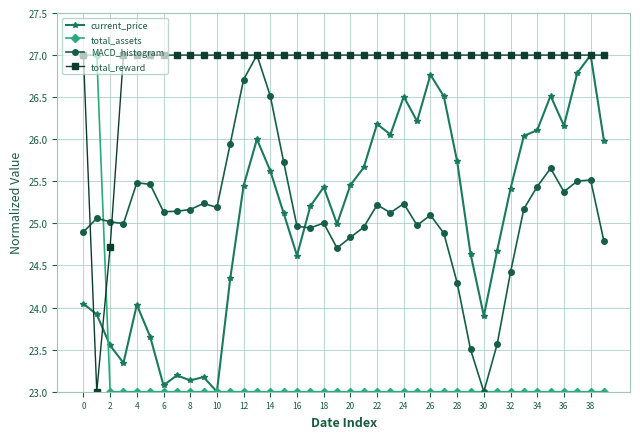

What is the lowest value of the total_assets series?

23.0